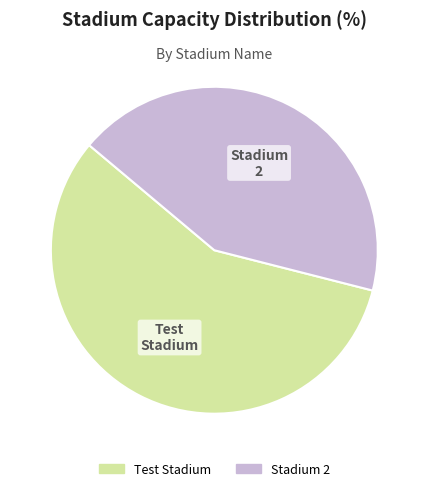

Is it true that Stadium 2 is 43% of the pie?

True